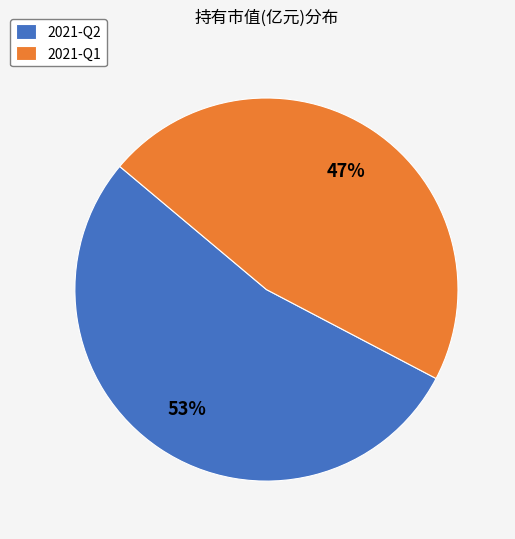

The 2021-Q2 slice represents 62% of the pie. True or false?

False